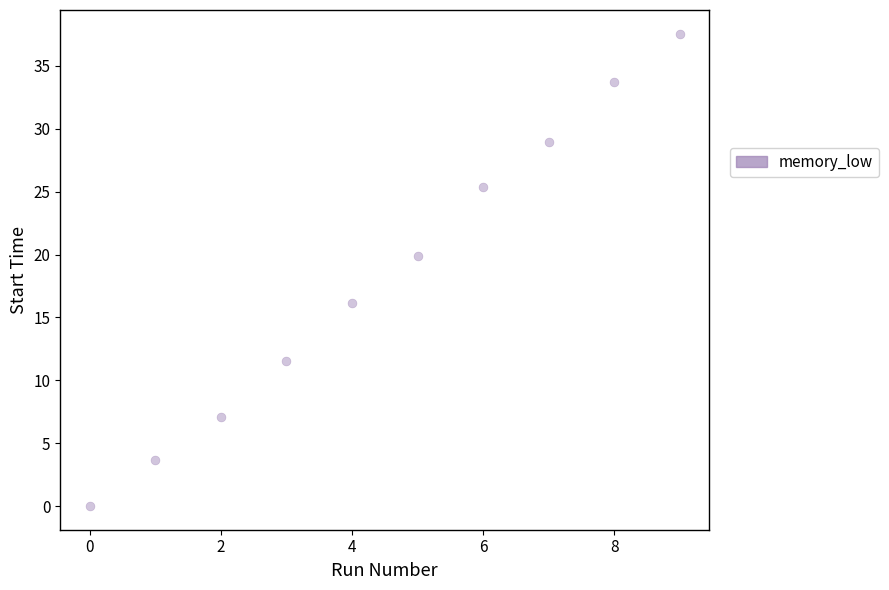

What is the average Y value?

18.4